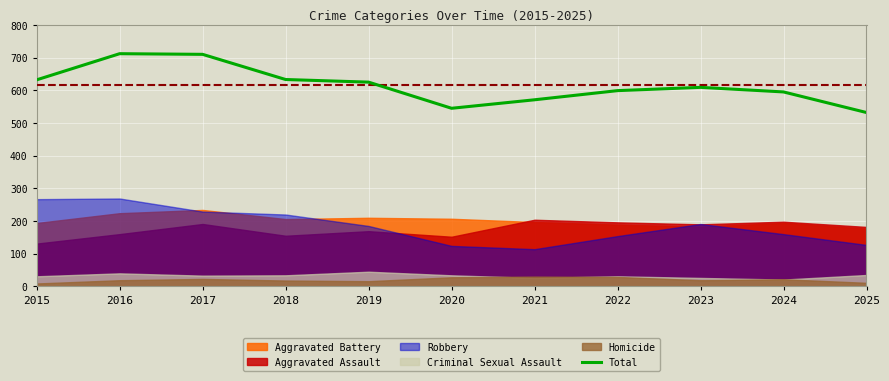

At which label does the data first exceed 609?

2015